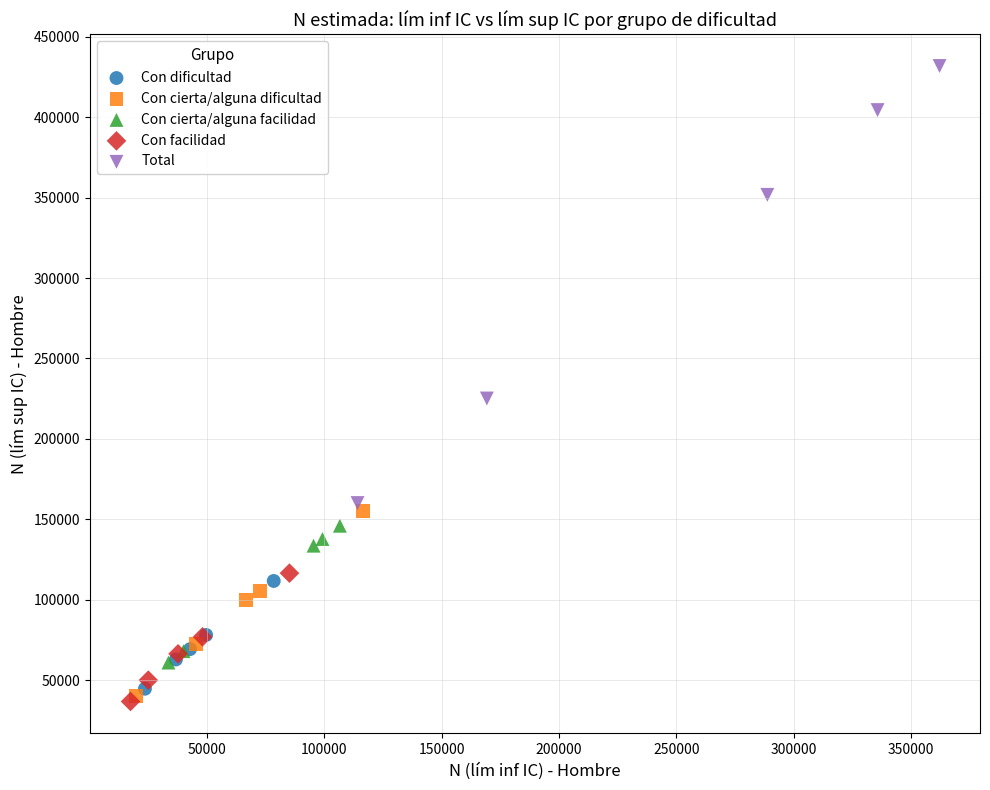

Which series has the largest Y range (max minus min)?

Total